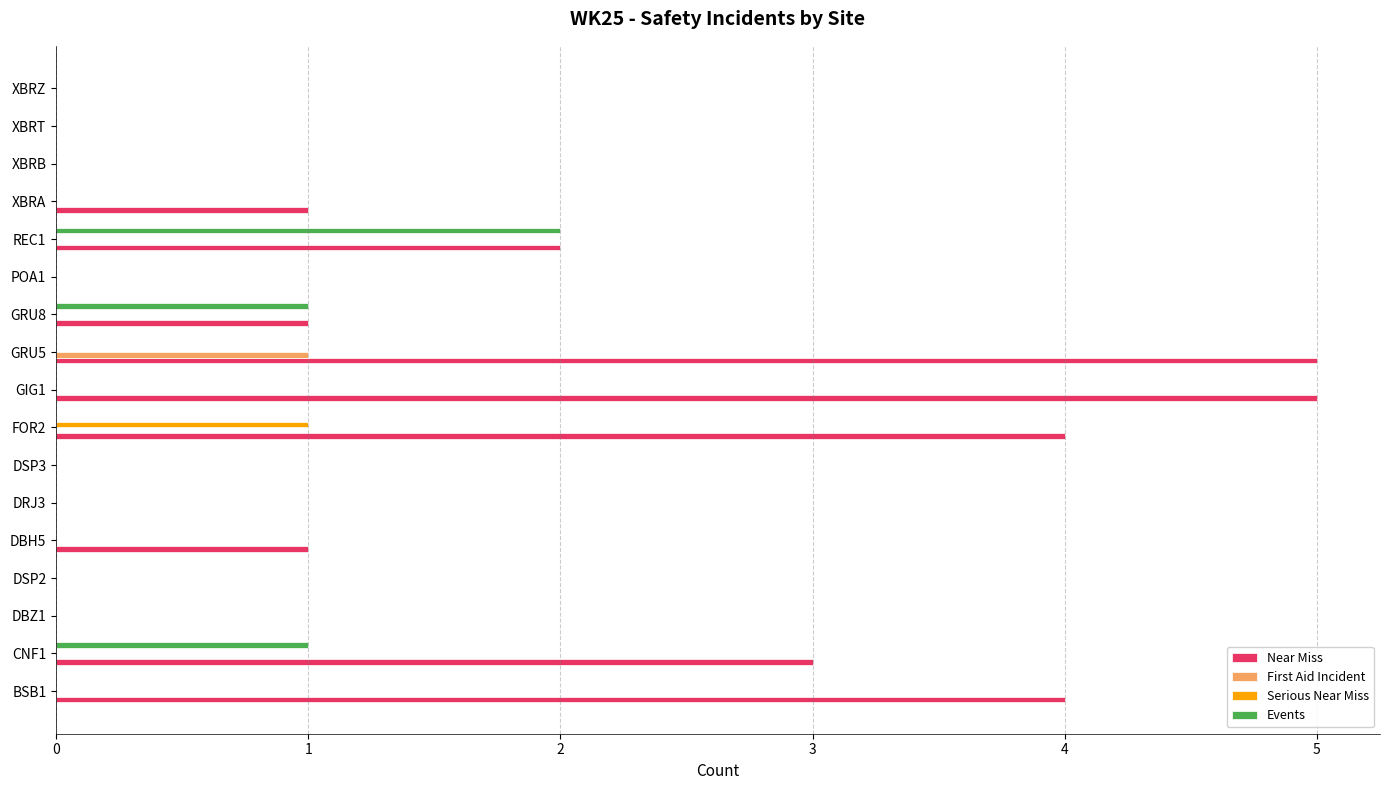

Which series changed the most between DBZ1 and GIG1?

Near Miss